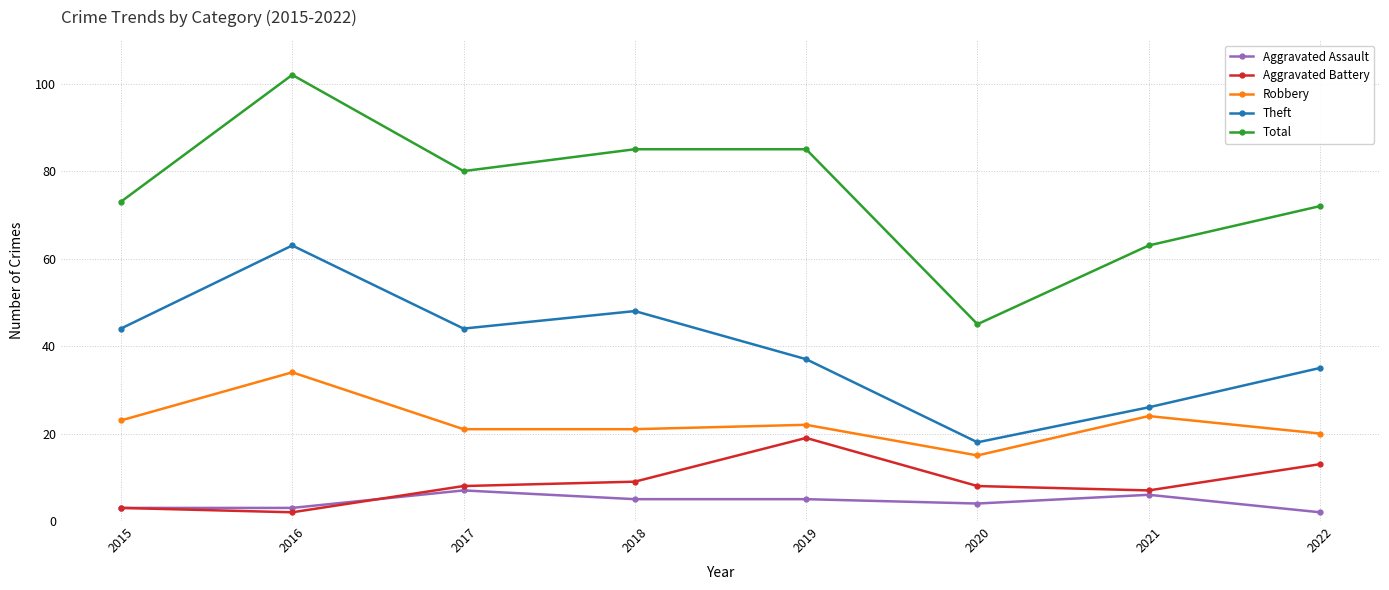

Where does the Aggravated Assault series first go above 5?

2017